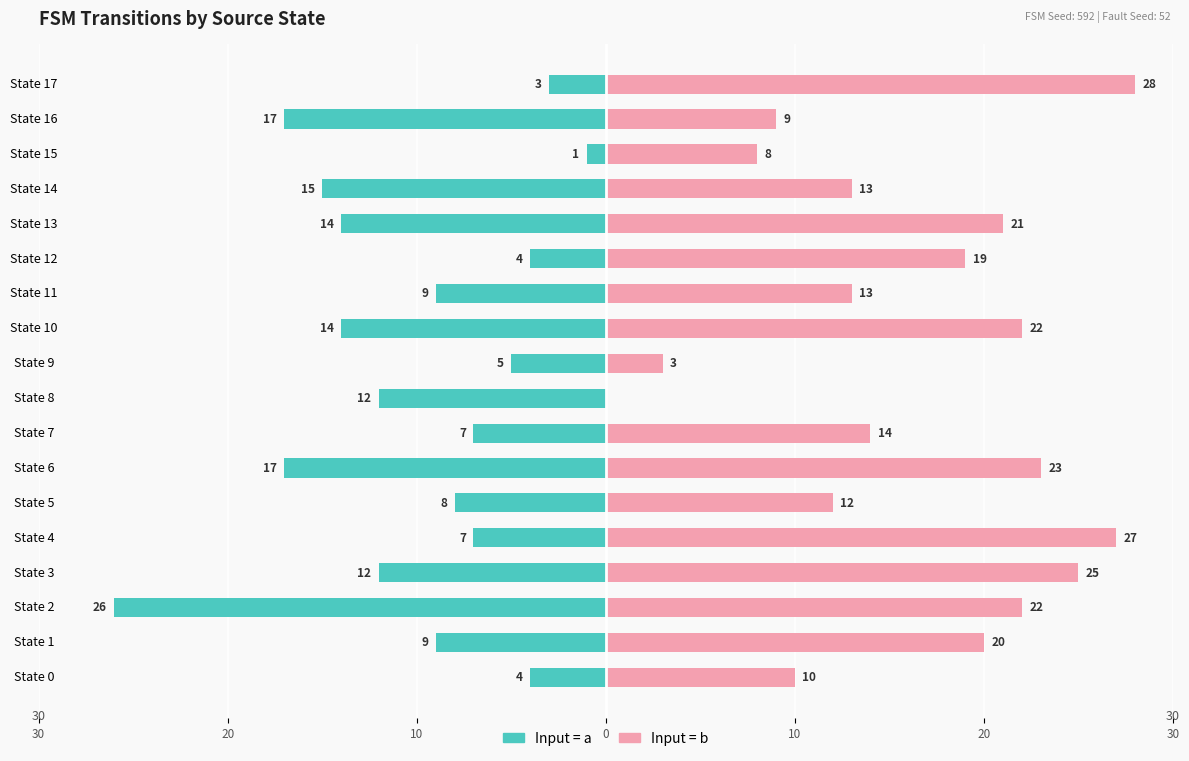

Reading left to right, what are all the values shown in this chart?

Input = a: -4	-9	-26	-12	-7	-8	-17	-7	-12	-5	-14	-9	-4	-14	-15	-1	-17	-3
Input = b: 10	20	22	25	27	12	23	14	0	3	22	13	19	21	13	8	9	28